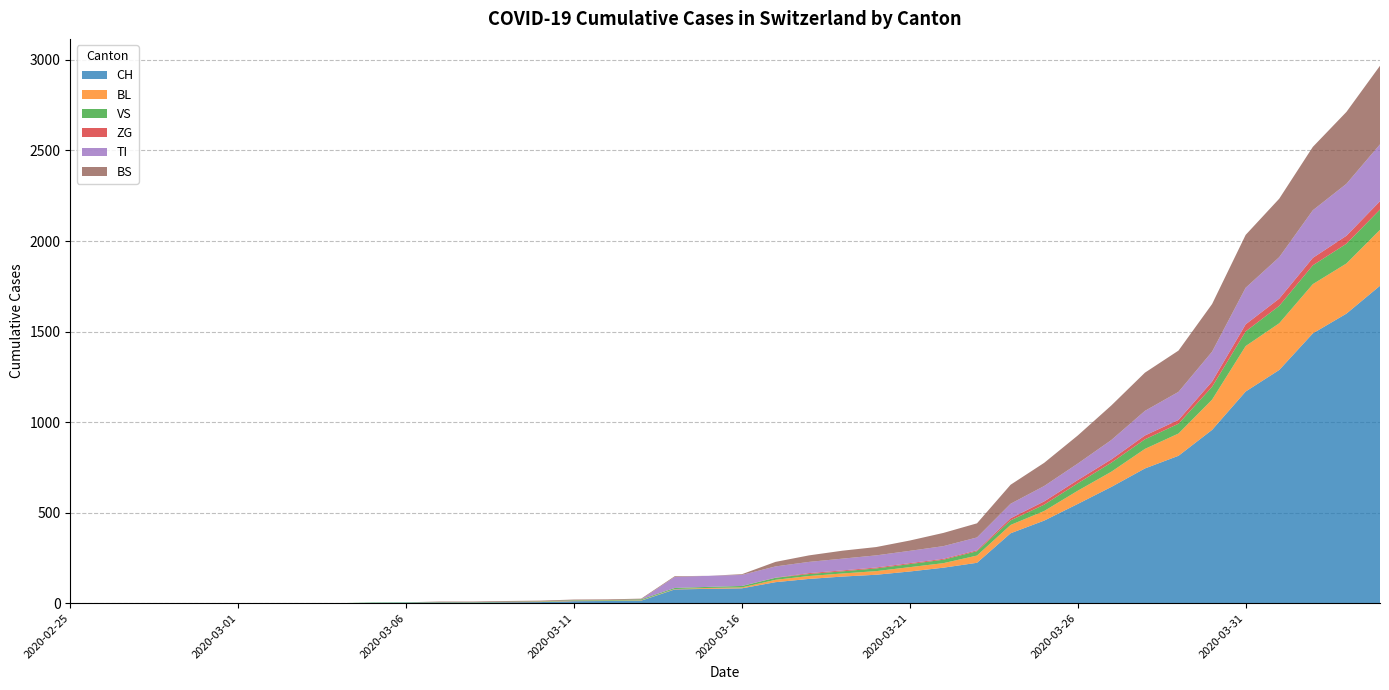

Reading left to right, what are all the values shown in this chart?

CH: 0	0	0	0	0	0	0	0	0	2	3	3	3	5	6	11	12	14	76	79	82	116	134	147	157	175	196	223	386	456	548	642	744	814	957	1169	1288	1490	1599	1753
BL: 0	0	0	0	0	0	0	0	0	0	0	0	0	1	2	2	2	2	2	5	5	13	16	17	20	24	25	40	46	53	73	84	108	123	167	251	258	272	277	309
VS: 0	0	0	0	0	0	0	0	0	2	2	2	2	2	2	3	3	5	6	6	8	11	11	12	15	17	19	24	25	35	41	50	53	54	71	81	96	104	109	112
ZG: 0	0	0	0	0	0	0	0	0	0	0	0	0	0	0	0	0	0	0	0	0	1	5	5	5	5	5	5	12	18	18	18	21	21	29	39	40	41	44	46
TI: 0	0	0	0	0	0	0	0	0	0	0	0	0	0	0	0	0	0	61	61	61	62	62	65	67	68	70	71	80	85	91	107	136	155	165	202	229	263	287	314
BS: 0	0	0	0	0	0	0	0	0	0	0	4	4	4	4	4	4	4	4	0	4	25	36	44	46	57	73	78	105	128	155	191	211	228	263	292	323	350	397	434